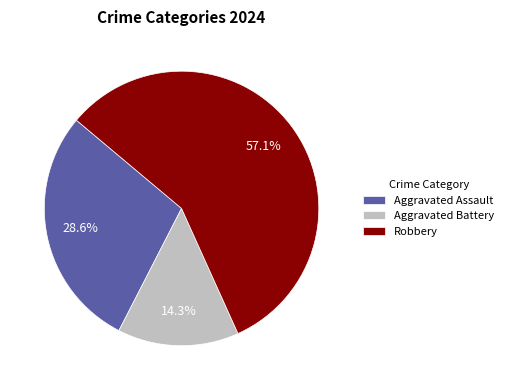

Which slice is the largest?

Robbery